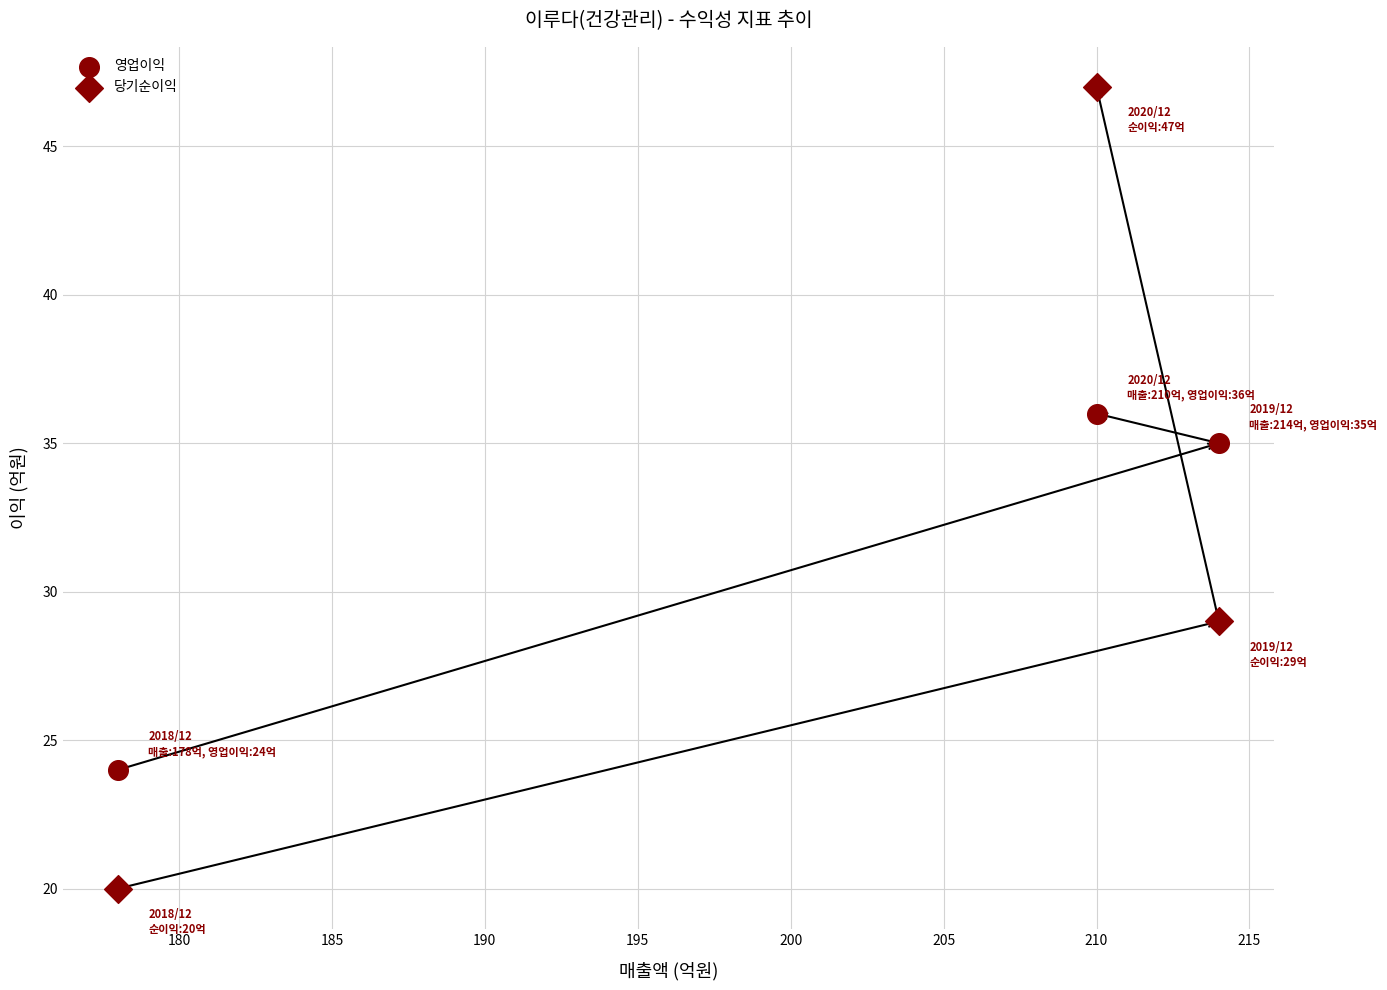

How many points are shown in the scatter plot?

6